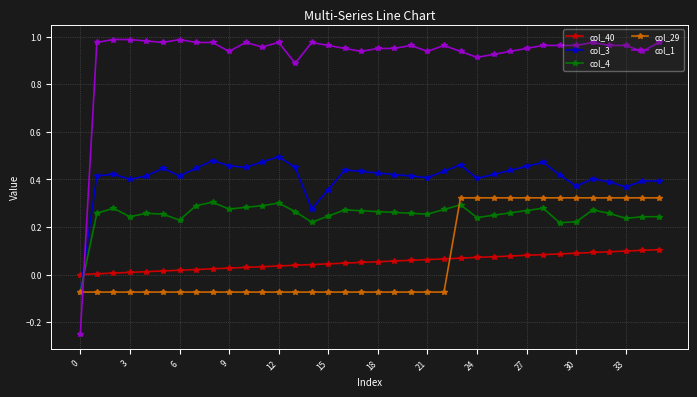

True or false: col_1 and col_4 intersect in this chart.

True